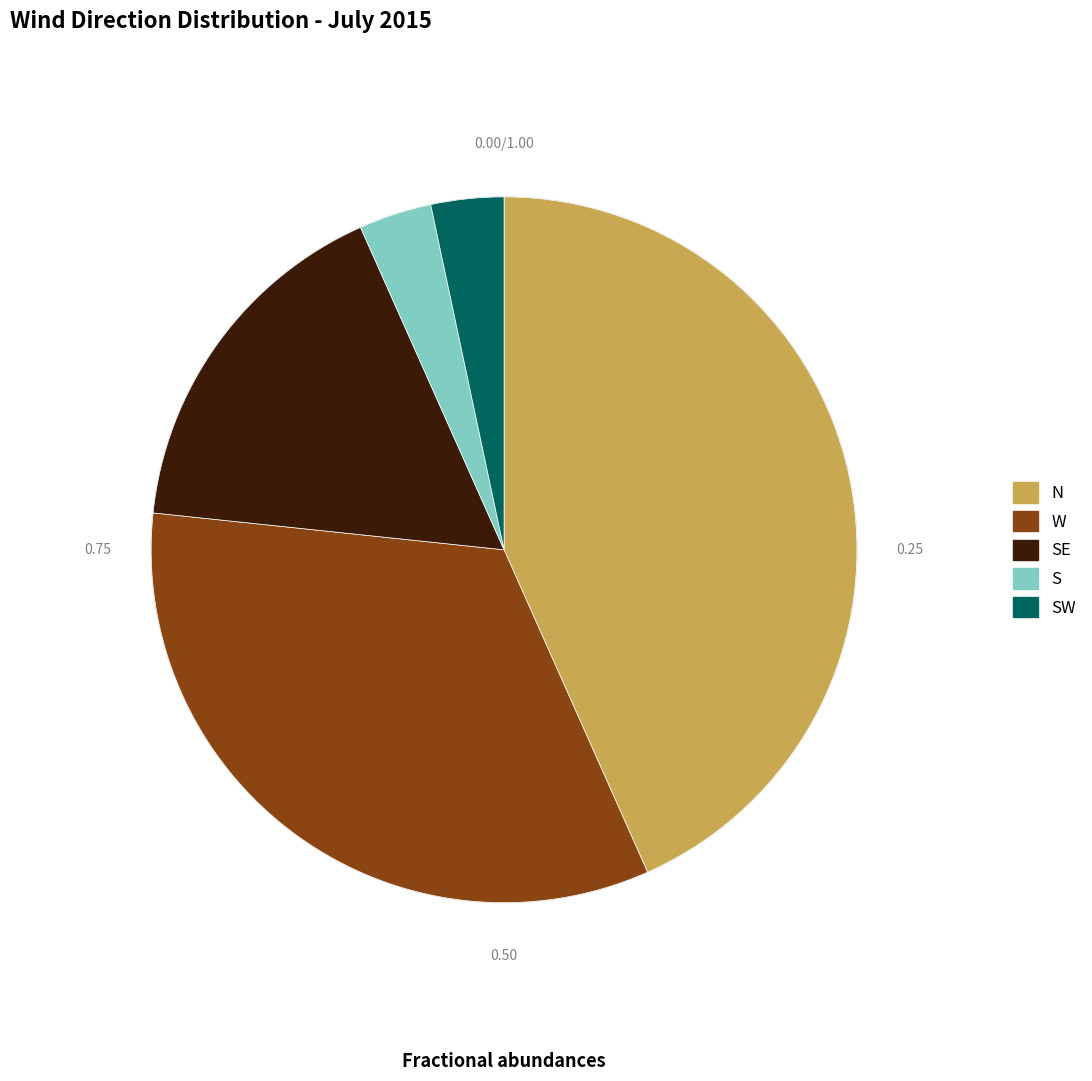

Does any single category account for the majority?

No